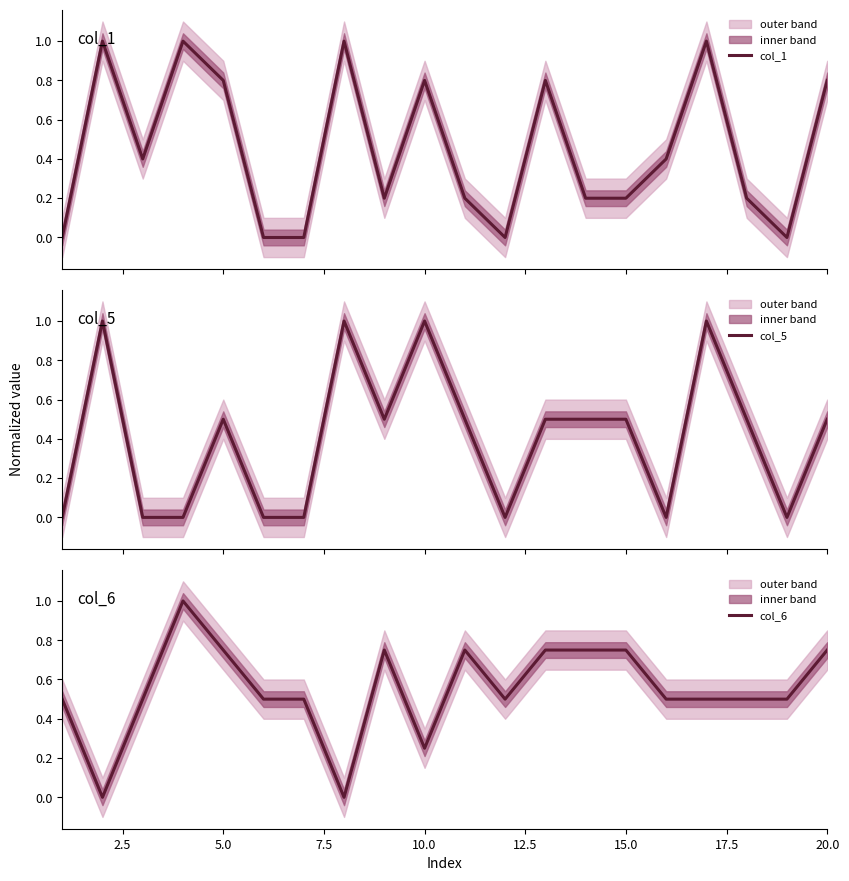

How many lines are shown in the chart?

3